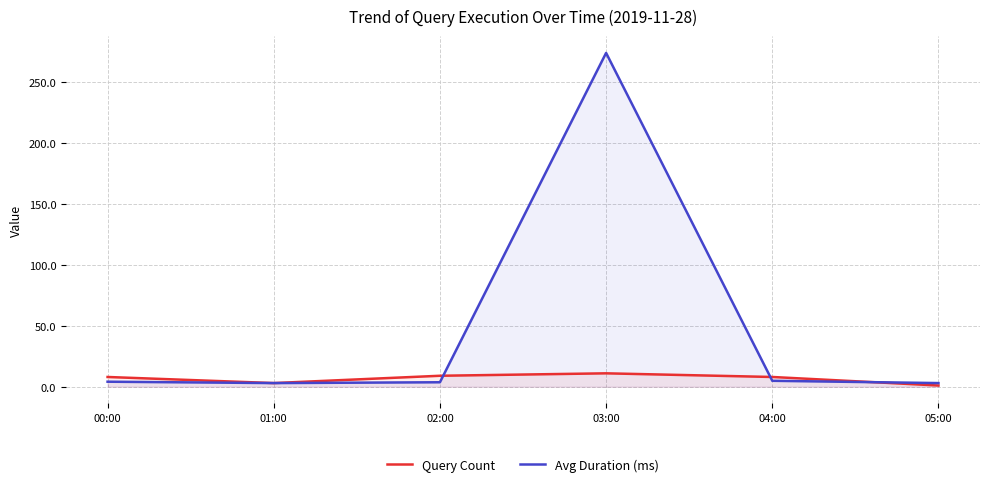

Reading right to left, transcribe all the data shown in this chart.

Query Count: 05:00=1.0	04:00=8.0	03:00=11.0	02:00=9.0	01:00=3.0	00:00=8.0
Avg Duration (ms): 05:00=3.0	04:00=4.9	03:00=273.8	02:00=3.7	01:00=3.0	00:00=4.1